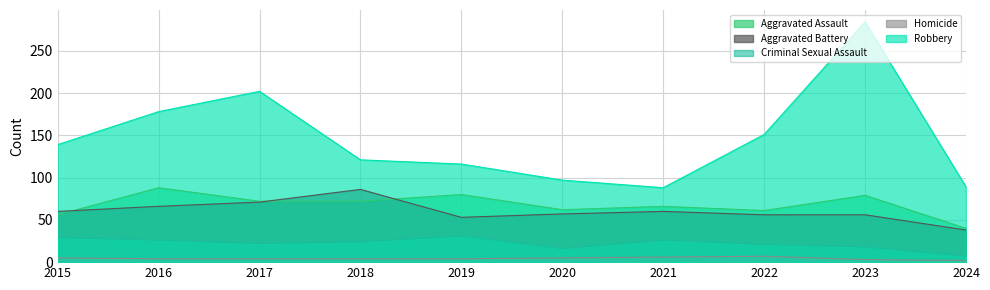

Reading left to right, what are all the values shown in this chart?

Aggravated Assault: 2015=56	2016=88	2017=72	2018=72	2019=80	2020=62	2021=66	2022=61	2023=79	2024=40
Aggravated Battery: 2015=60	2016=66	2017=71	2018=86	2019=53	2020=57	2021=60	2022=56	2023=56	2024=38
Criminal Sexual Assault: 2015=29	2016=26	2017=22	2018=24	2019=31	2020=16	2021=26	2022=21	2023=18	2024=7
Homicide: 2015=5	2016=4	2017=4	2018=4	2019=4	2020=5	2021=6	2022=7	2023=3	2024=2
Robbery: 2015=139	2016=178	2017=202	2018=121	2019=116	2020=97	2021=88	2022=151	2023=284	2024=89